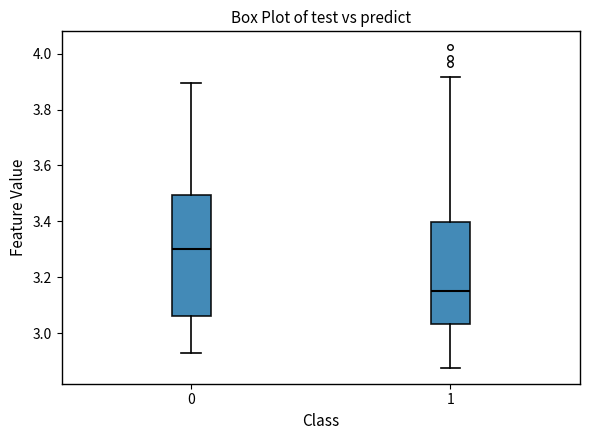

Reading left to right, read every box against the y-axis: the position of its median line, the range the box covers, and the ends of its whiskers. The values are not printed on the chart, so give them approximately, as read against the axis.

0: median 3.30, box 3.06 to 3.50, whiskers 2.94 to 3.90
1: median 3.16, box 3.04 to 3.40, whiskers 2.88 to 3.92